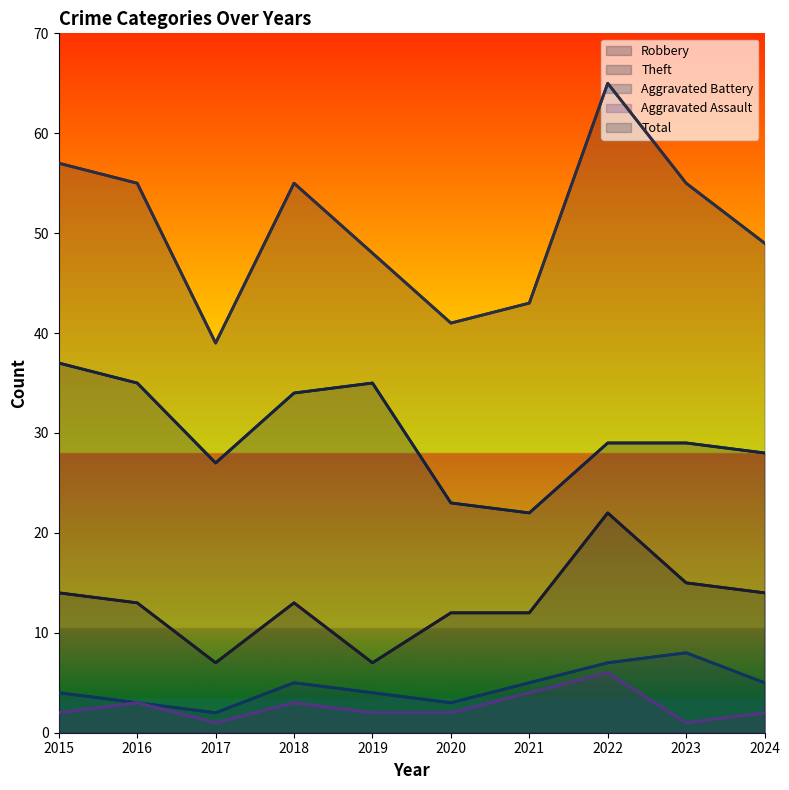

Which series has the largest total across all categories?

Total